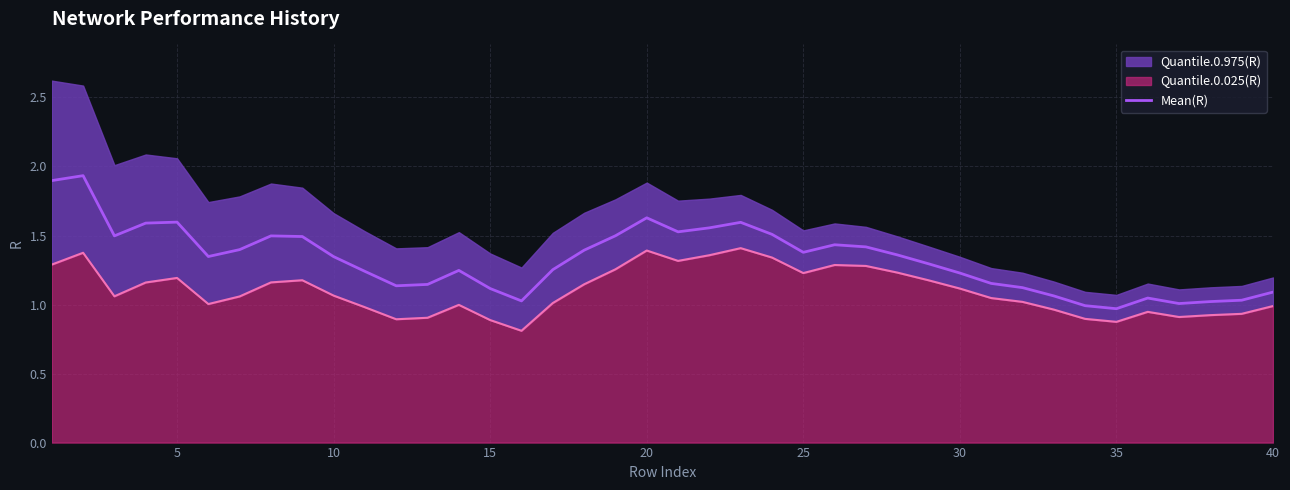

What is the average value of the Quantile.0.025(R) line series?

1.1